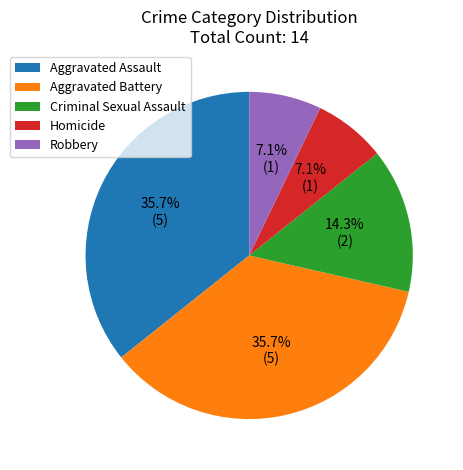

Is there any slice that represents more than half of the pie?

No